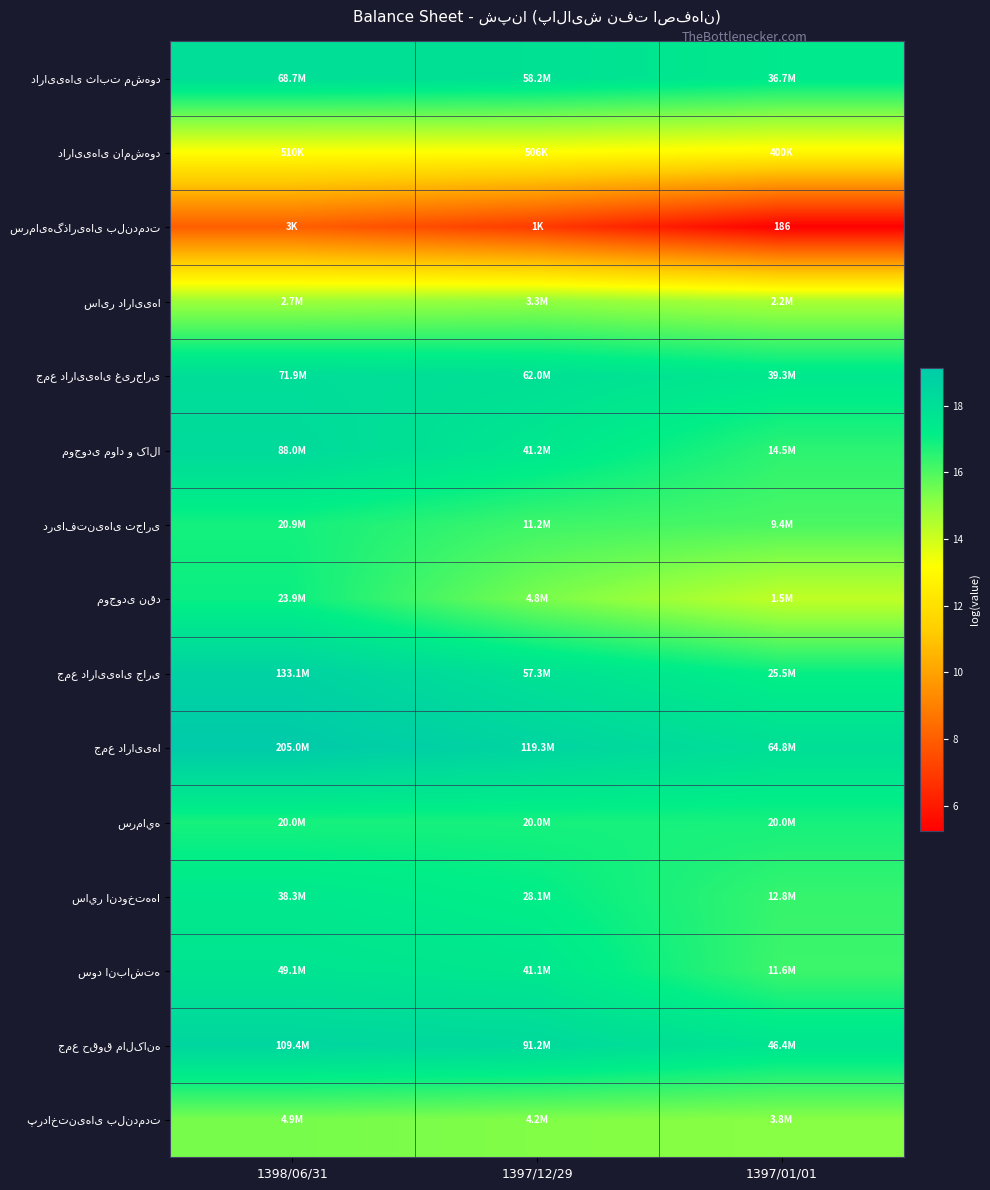

What is the difference between the maximum and minimum values in the سود انباشته series?

1.4